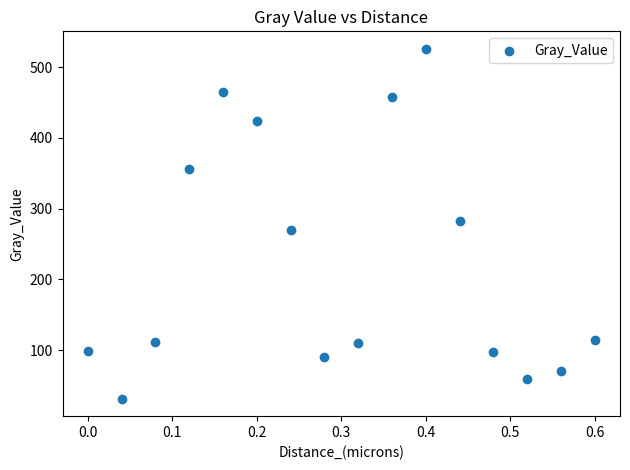

What is the range of X values (max minus min)?

0.6